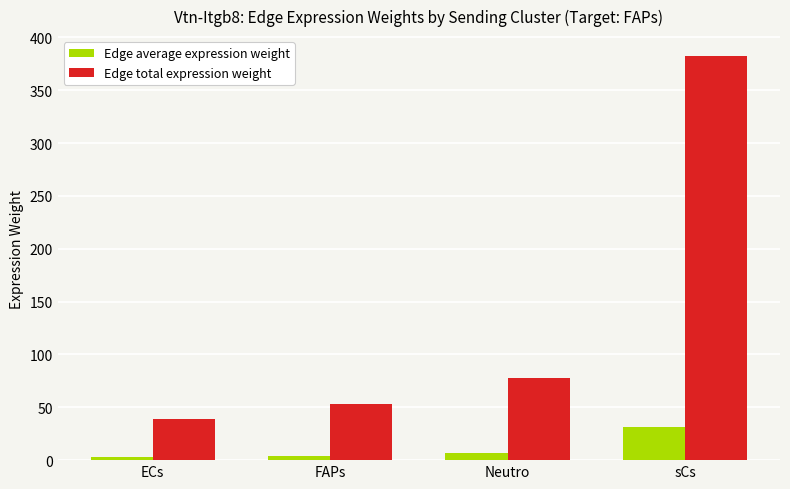

How many bars are there in each group?

2